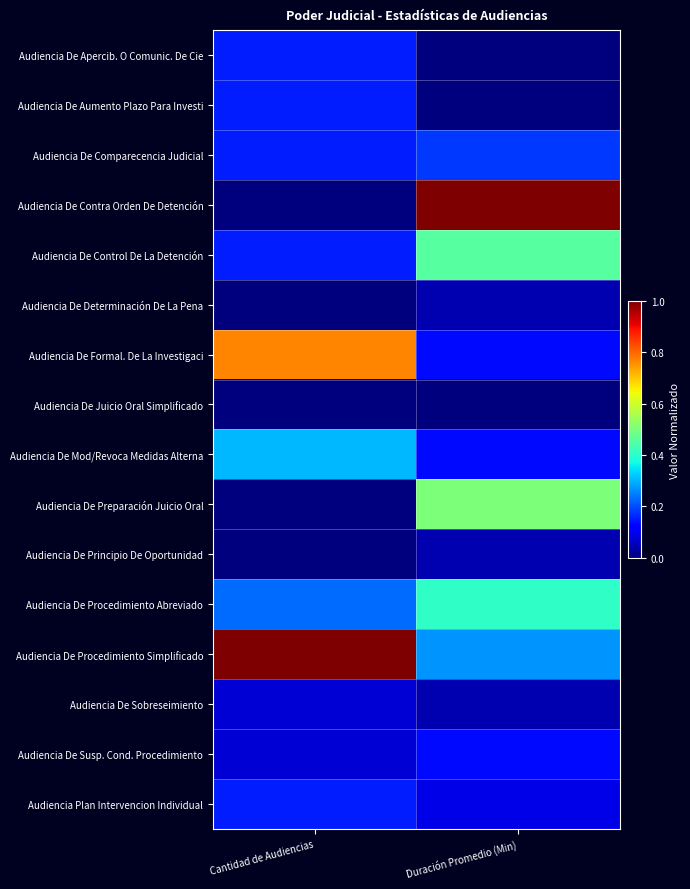

Rank the series at Cantidad de Audiencias from highest to lowest value.

Audiencia De Procedimiento Simplificado, Audiencia De Formal. De La Investigaci, Audiencia De Mod/Revoca Medidas Alterna, Audiencia De Procedimiento Abreviado, Audiencia De Apercib. O Comunic. De Cie, Audiencia De Aumento Plazo Para Investi, Audiencia De Comparecencia Judicial, Audiencia De Control De La Detención, Audiencia Plan Intervencion Individual, Audiencia De Sobreseimiento, Audiencia De Susp. Cond. Procedimiento, Audiencia De Contra Orden De Detención, Audiencia De Determinación De La Pena, Audiencia De Juicio Oral Simplificado, Audiencia De Preparación Juicio Oral, Audiencia De Principio De Oportunidad